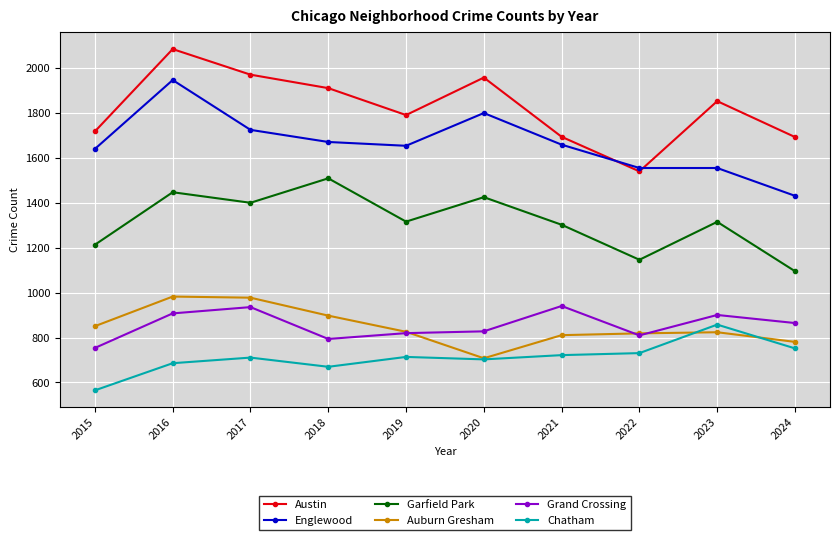

What is the maximum value shown in the chart?

2086